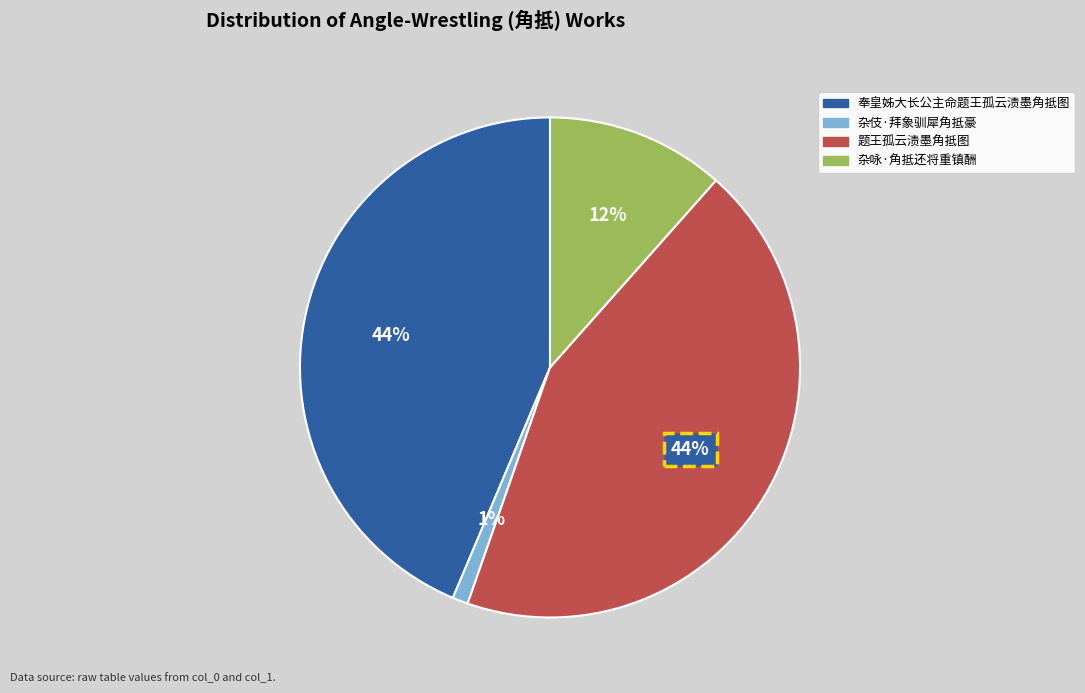

Do 奉皇姊大长公主命题王孤云渍墨角抵图 and 杂伎·拜象驯犀角抵豪 together represent more than half of the pie?

No